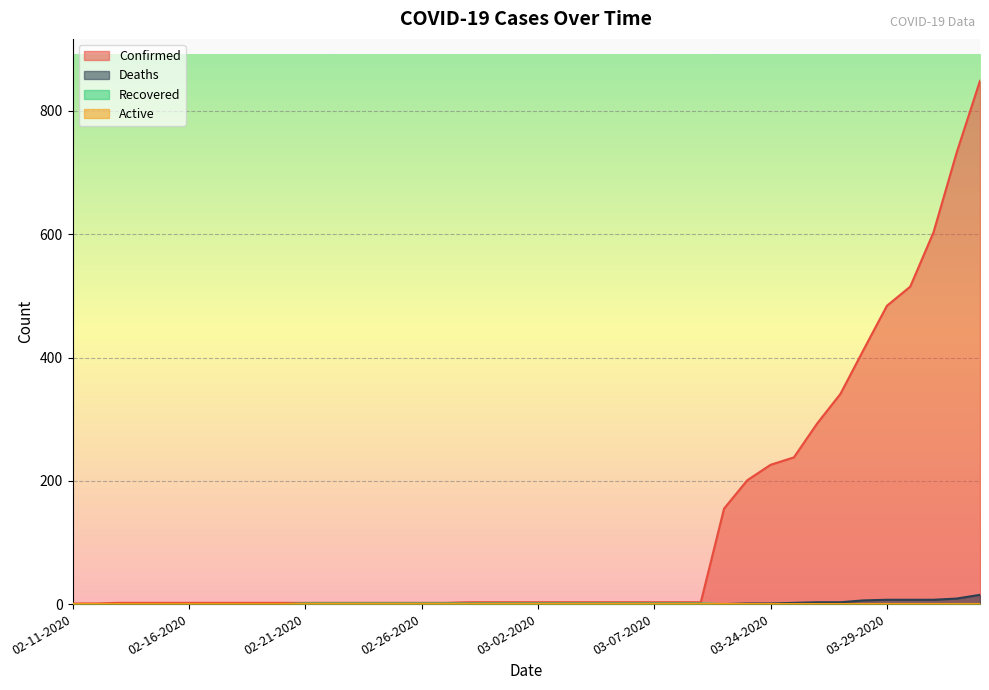

Which series has the largest range (max minus min)?

Confirmed